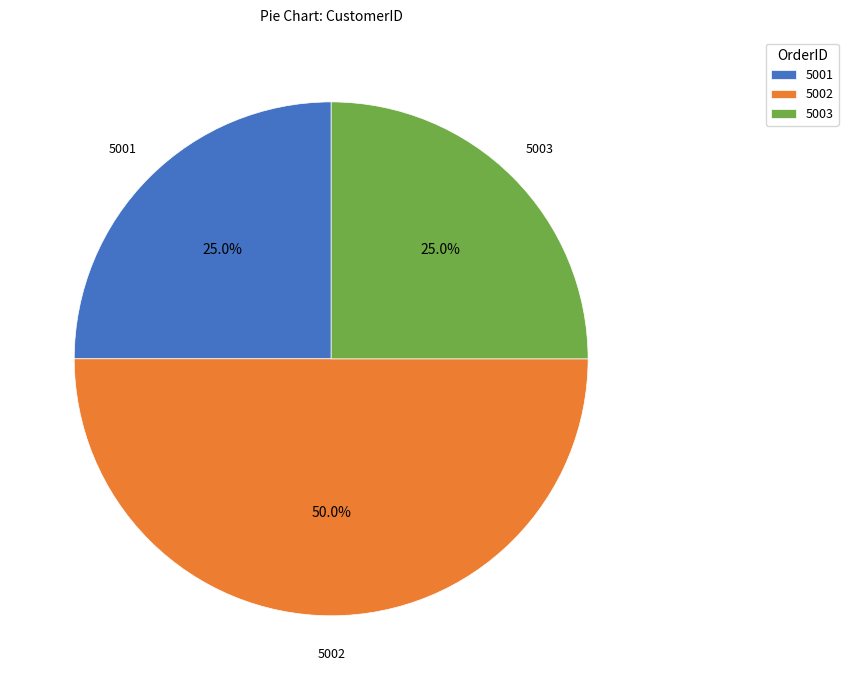

Is 5001 the majority of the pie?

No